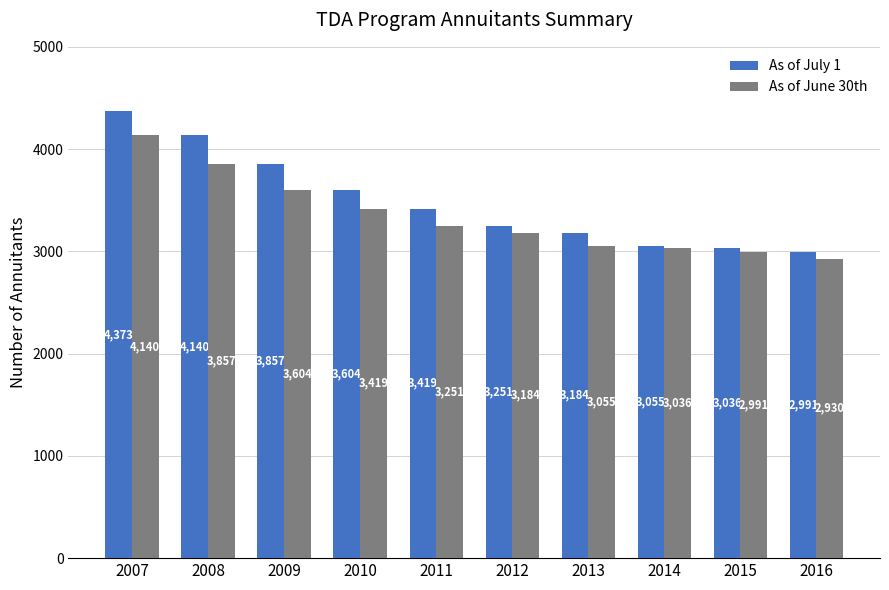

Which series changed the most between 2009 and 2013?

As of July 1